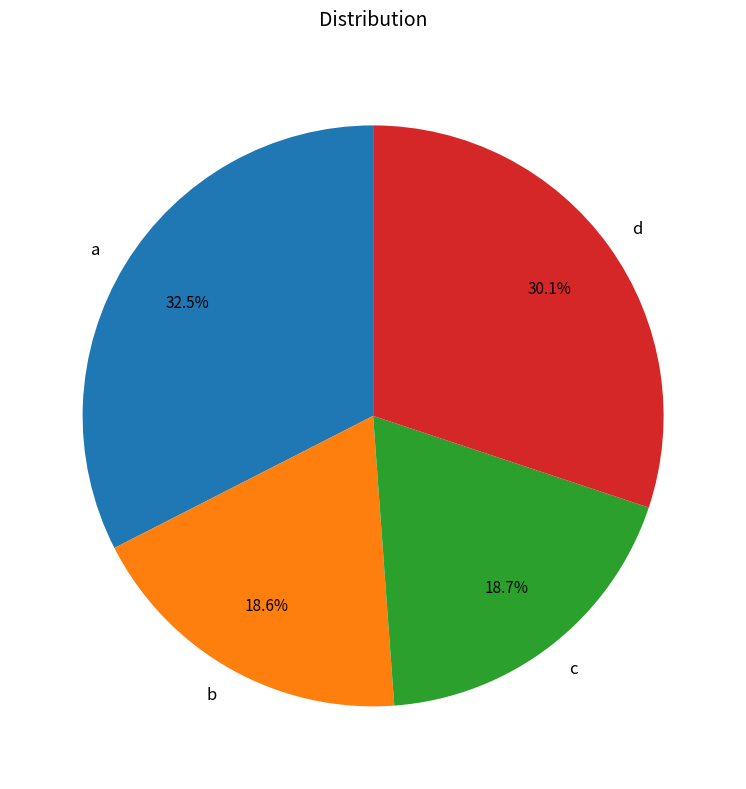

Which slice is the largest?

a